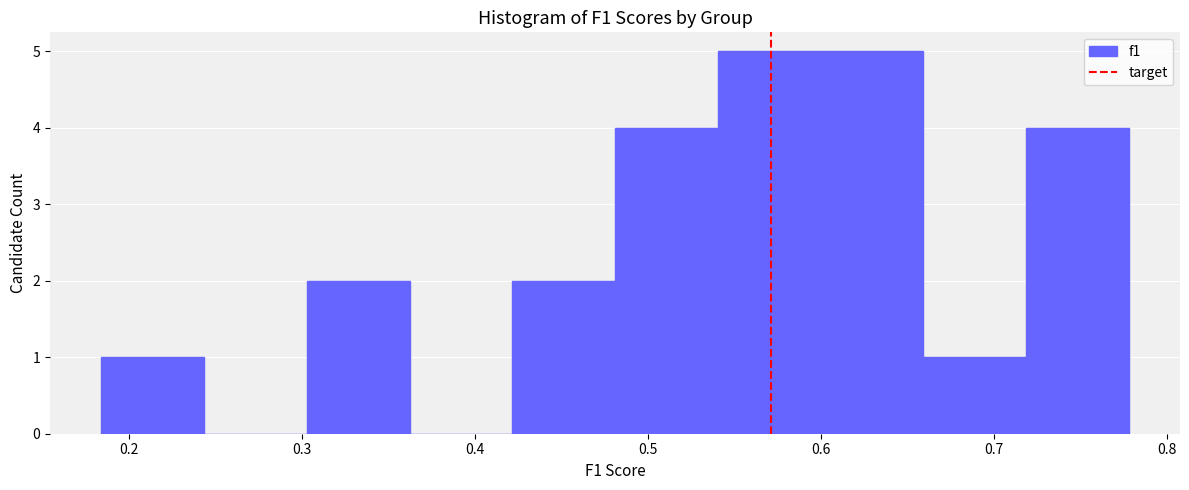

Reading left to right, list every bar in this chart as the range it spans on the x-axis followed by its height. Neither the bar edges nor the heights are printed on the chart, so give them approximately, as read against the axes.

0.18 to 0.24: 1
0.24 to 0.30: 0
0.30 to 0.36: 2
0.36 to 0.42: 0
0.42 to 0.48: 2
0.48 to 0.54: 4
0.54 to 0.60: 5
0.60 to 0.66: 5
0.66 to 0.72: 1
0.72 to 0.78: 4